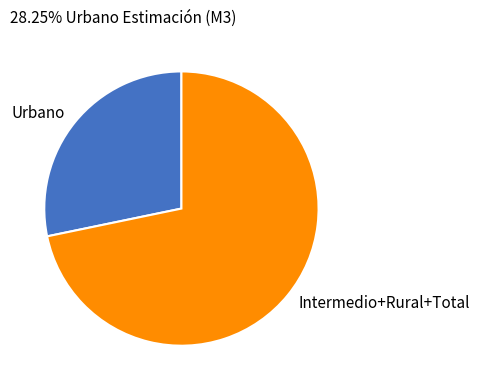

Which category has the biggest portion of the pie?

Intermedio+Rural+Total